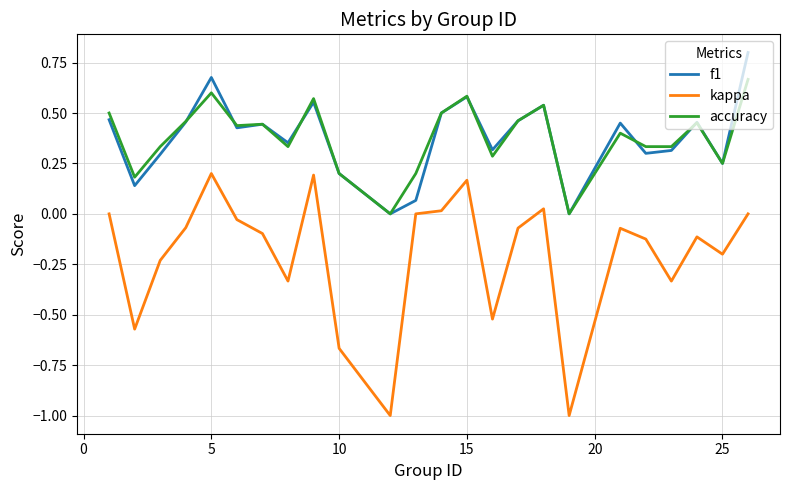

True or false: accuracy and kappa intersect in this chart.

False